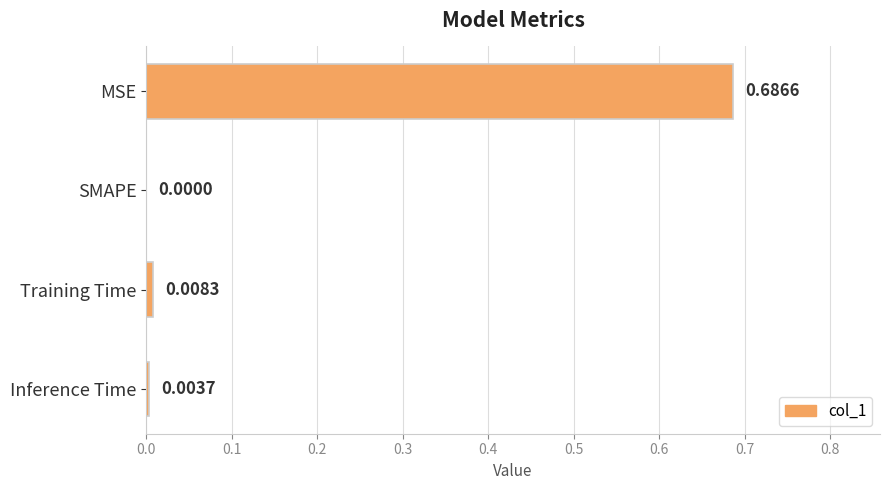

Where is the data nearest to the value 0?

SMAPE